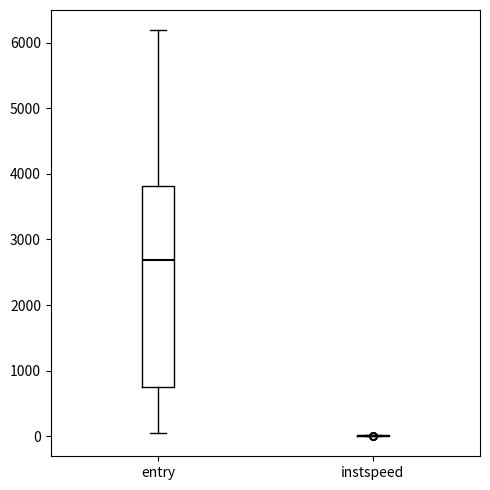

Reading left to right, transcribe this box plot: for each box, give where its median line is, the range the box spans, and where its two whiskers end, as read against the y-axis. The values are not printed on the chart, so give them approximately, as read against the axis.

entry: median 2700, box 700 to 3800, whiskers 100 to 6200
instspeed: box collapsed to a line at 0, whiskers 0 to 0